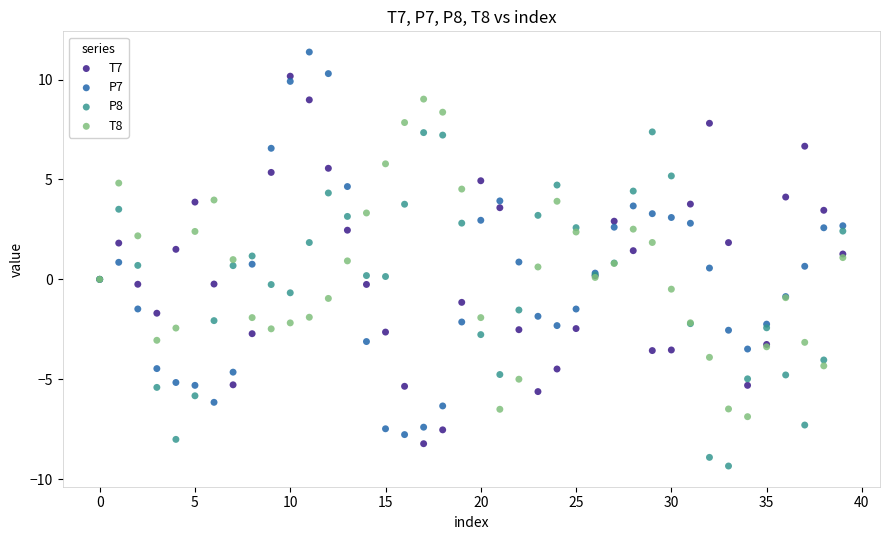

Which series reaches the maximum Y coordinate?

P7